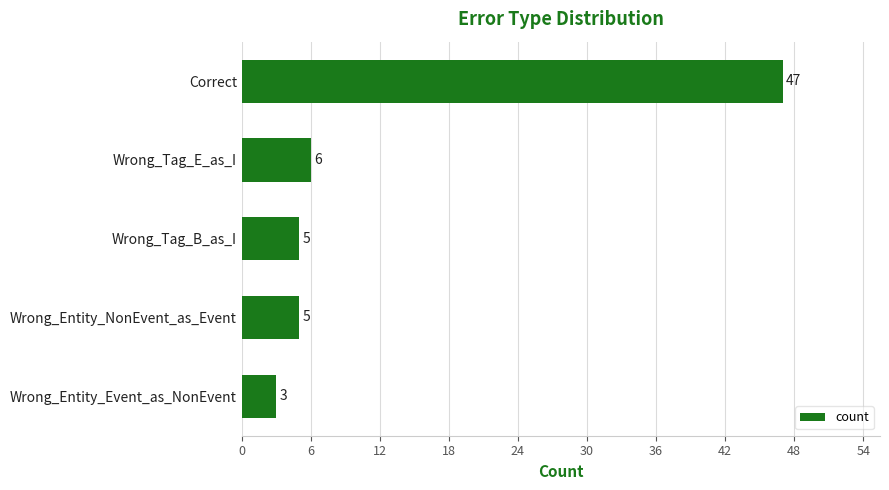

What is the approximate value at Wrong_Entity_Event_as_NonEvent?

3